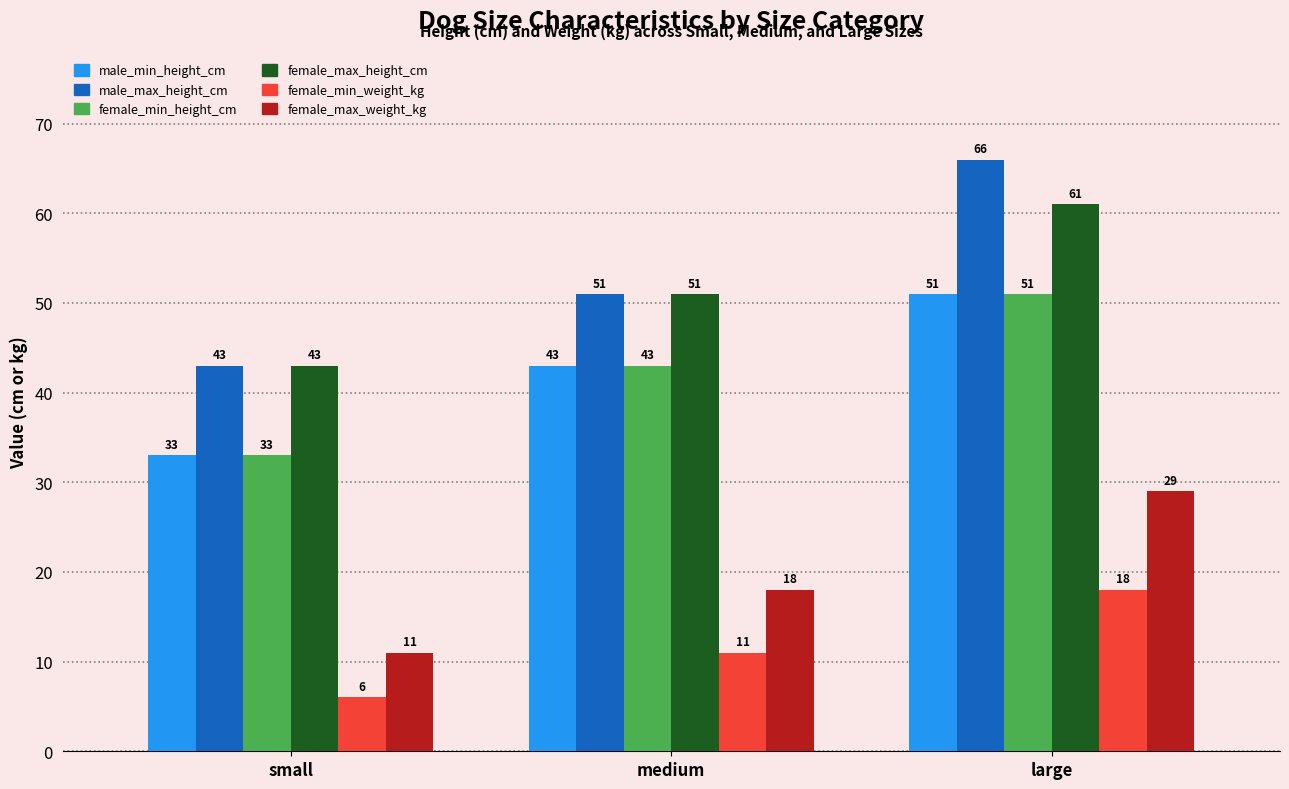

How many groups of bars are there?

3